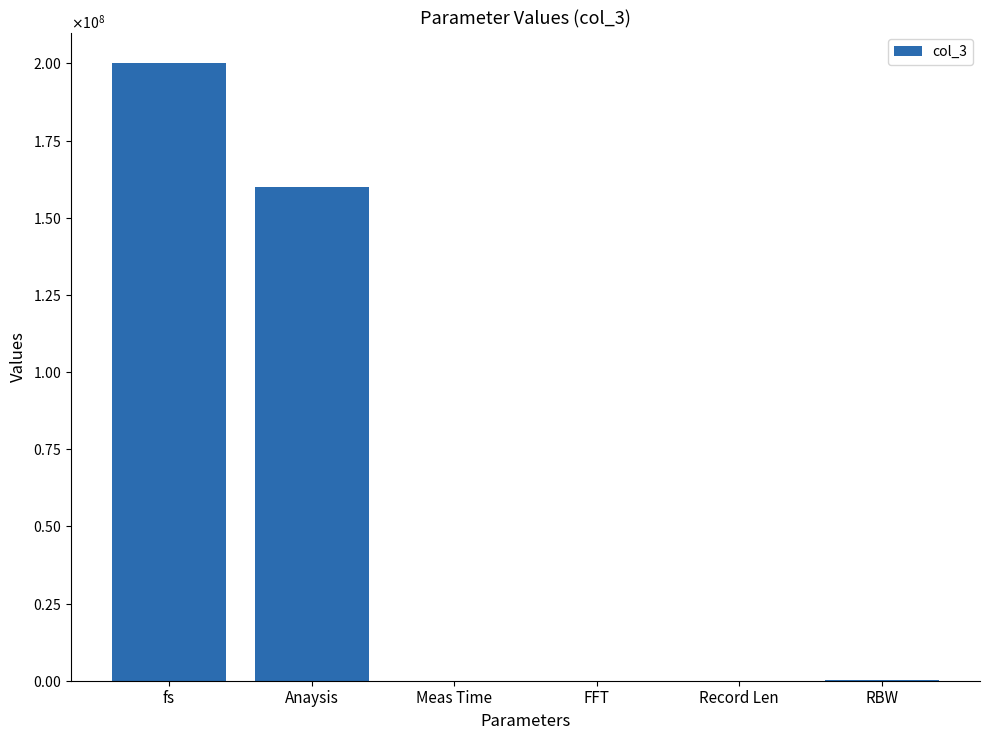

List the labels in order of value, largest first.

fs, Anaysis, RBW, Record Len, FFT, Meas Time